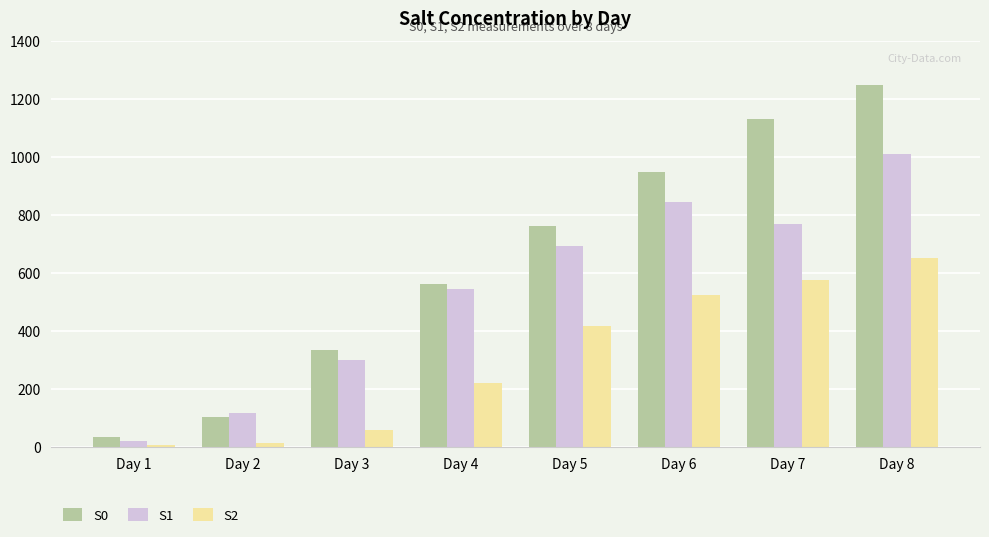

How many bars are there in total?

24